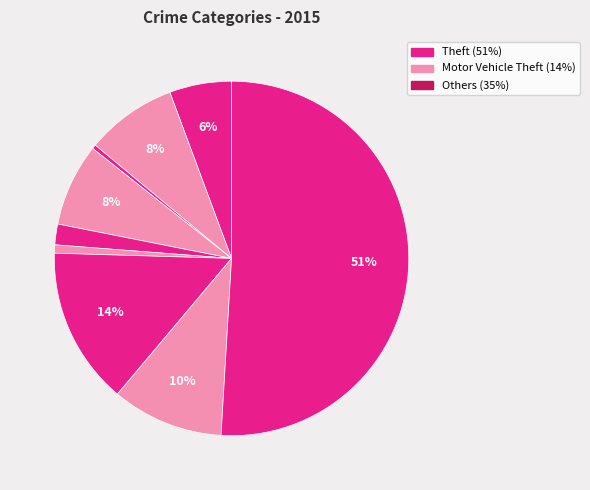

How many segments does this pie chart have?

9